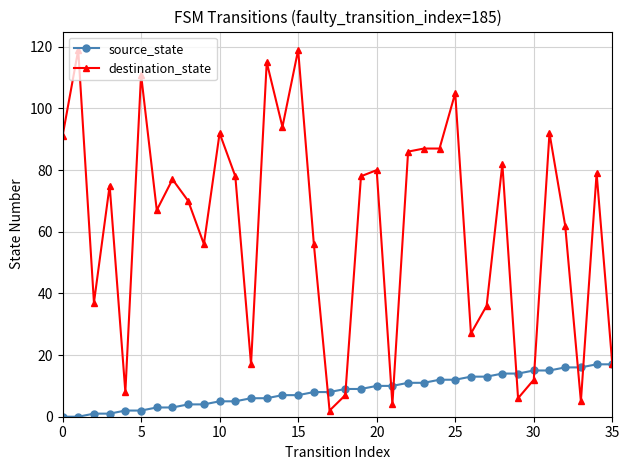

What is the highest value of the destination_state series?

119